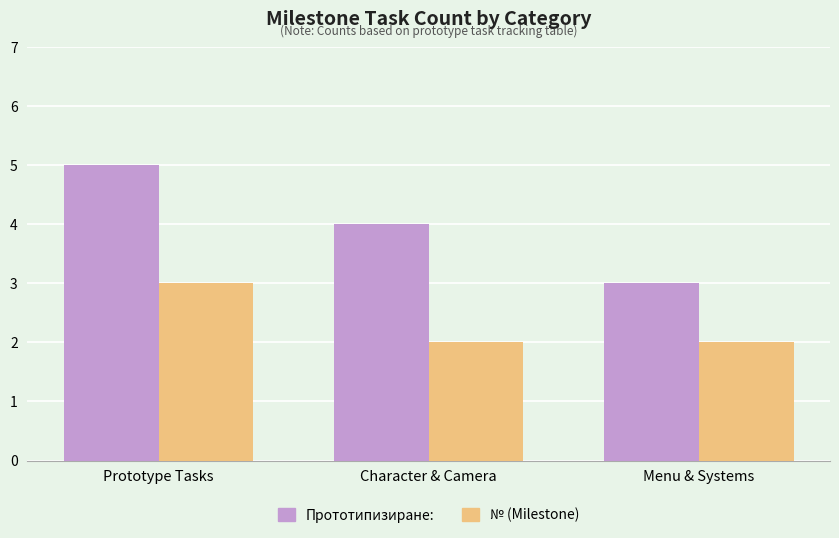

At which category is the sum across all series the highest?

Prototype Tasks